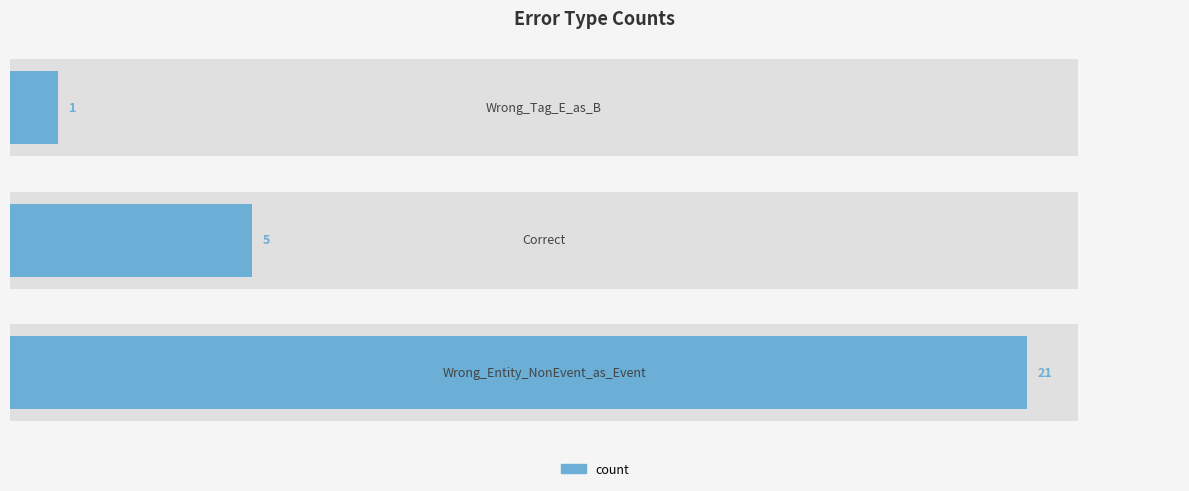

Reading left to right, list all the values displayed in this chart.

21	5	1